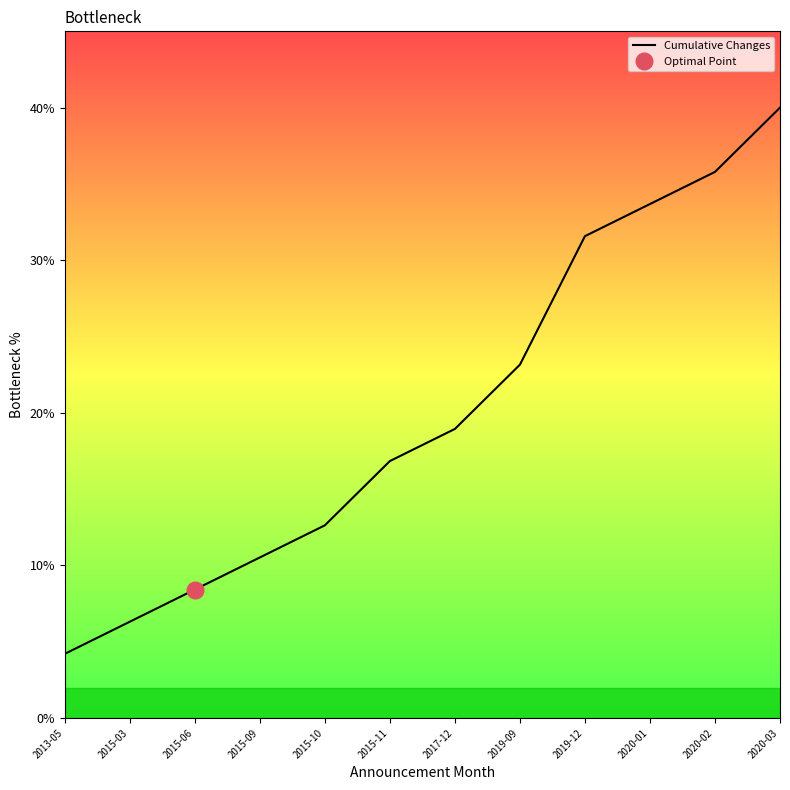

Which label corresponds to the largest value in the chart?

2020-03